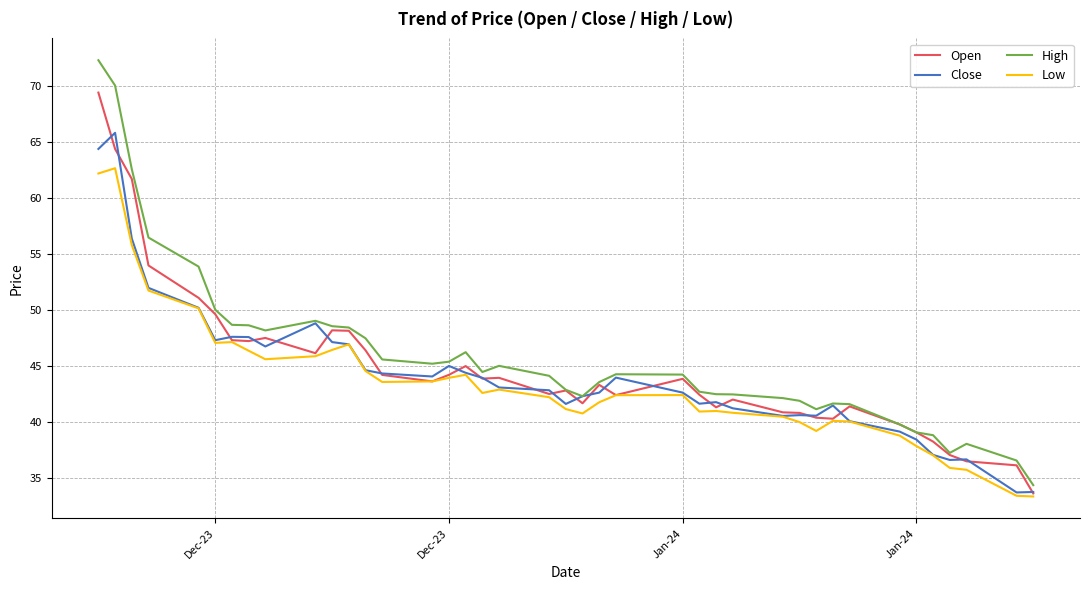

Which series has the widest spread of values?

High